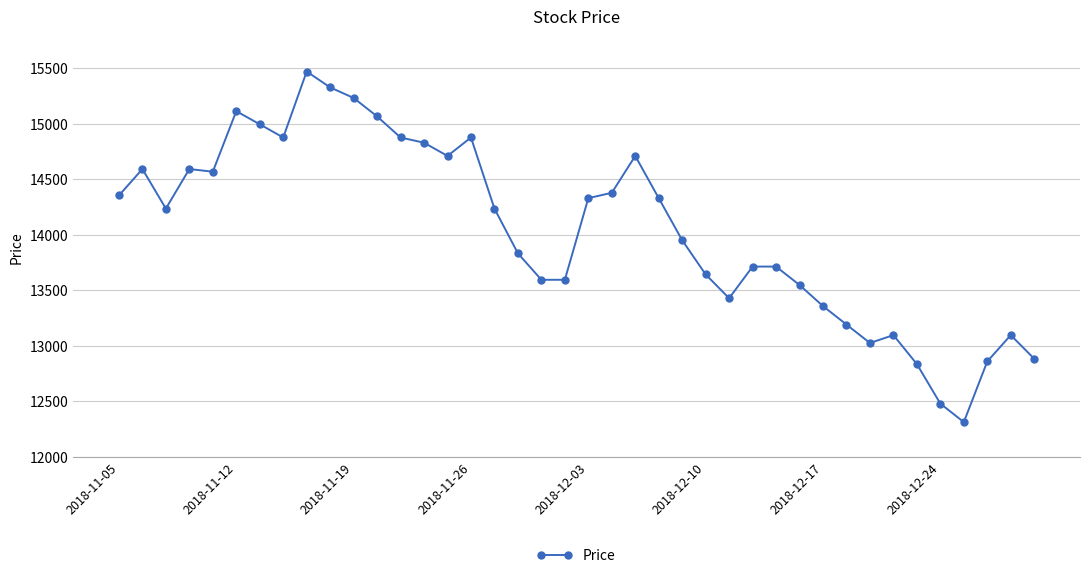

What is the maximum value shown in the chart?

15469